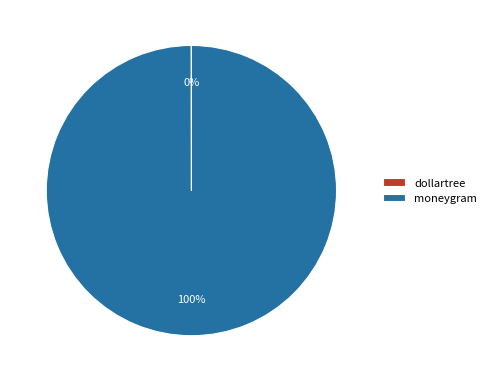

To the nearest percent, what is the difference between the largest and smallest slice percentages?

100%